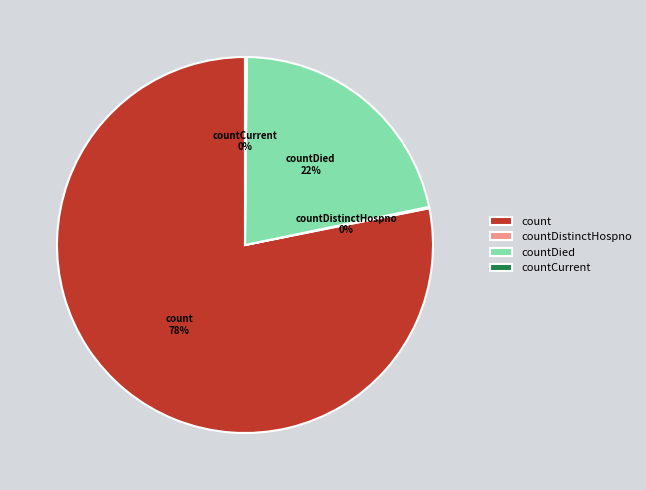

What percentage is the countDied slice, to the nearest percent?

22%